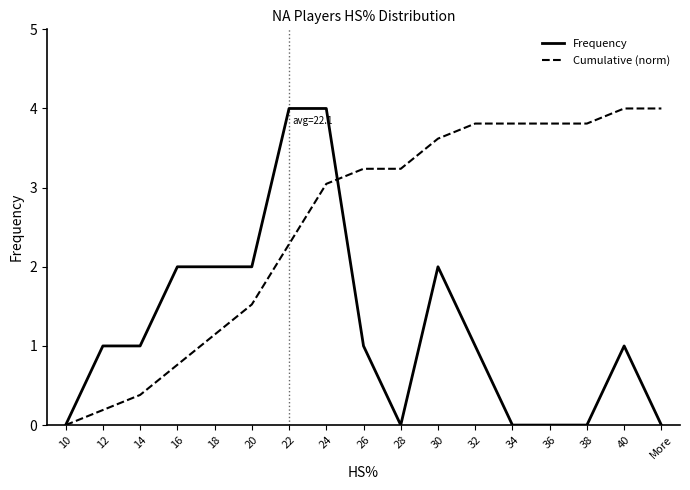

At how many categories does at least one series exceed 3?

11